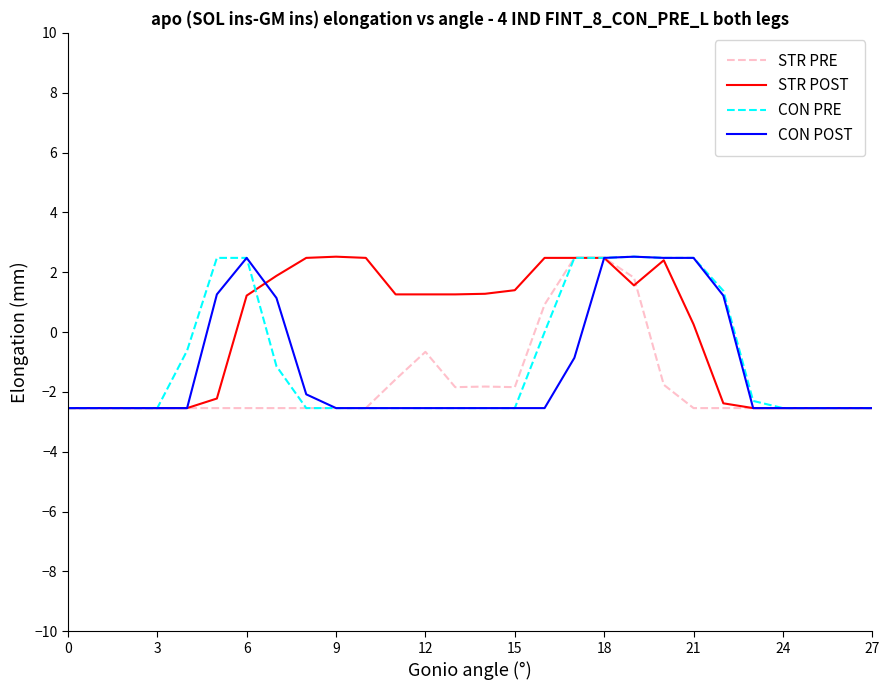

Which series has the largest total across all categories?

STR POST